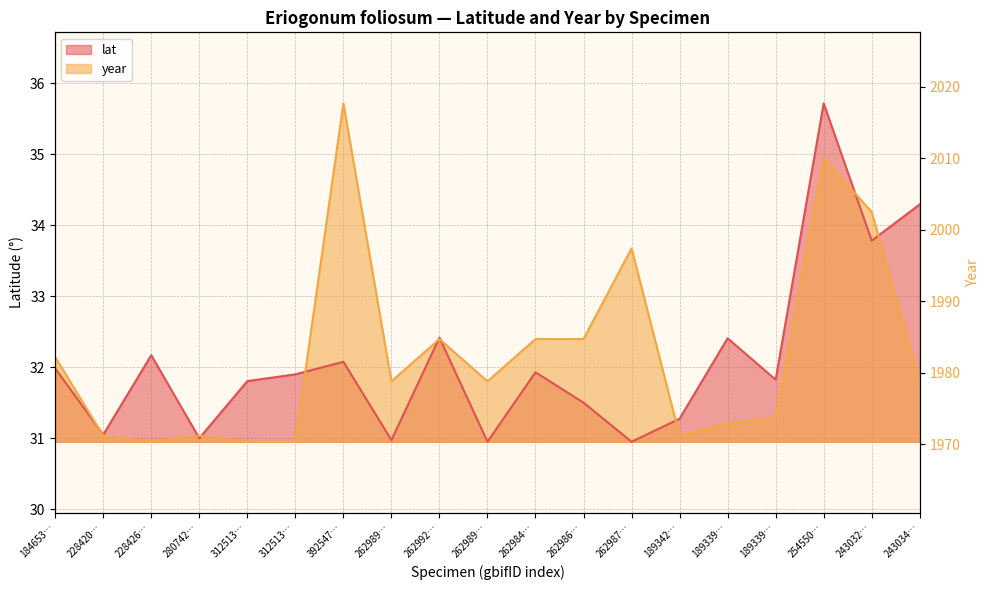

In lat, how many points are lower than both neighbors (excluding endpoints)?

7